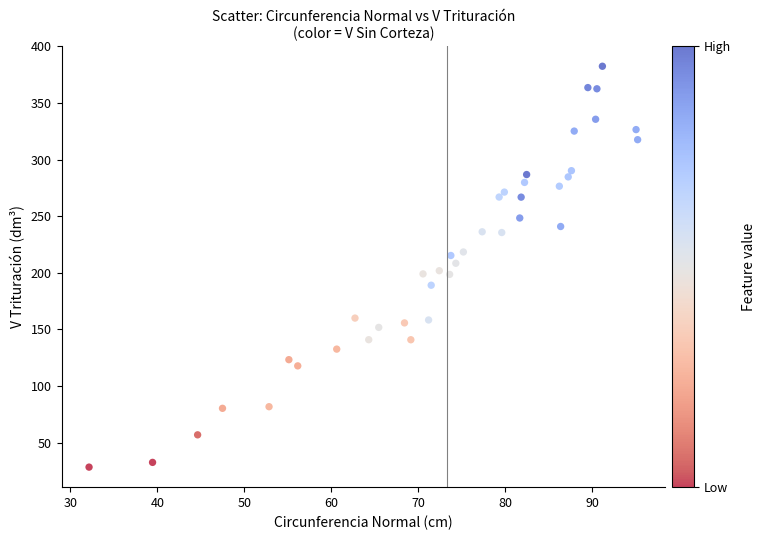

What is the range of Y values (max minus min)?

354.0